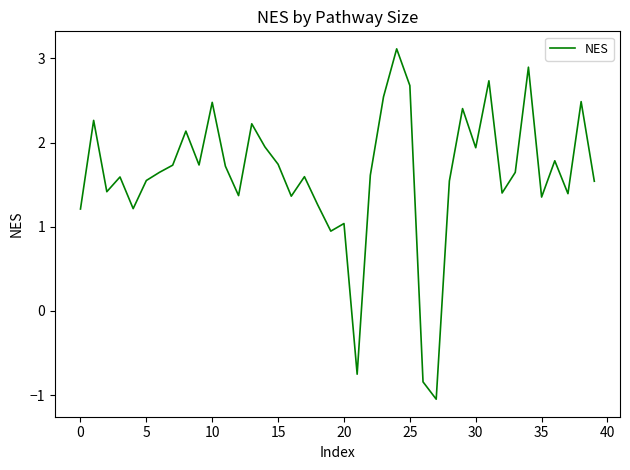

What is the maximum value shown in the chart?

3.1